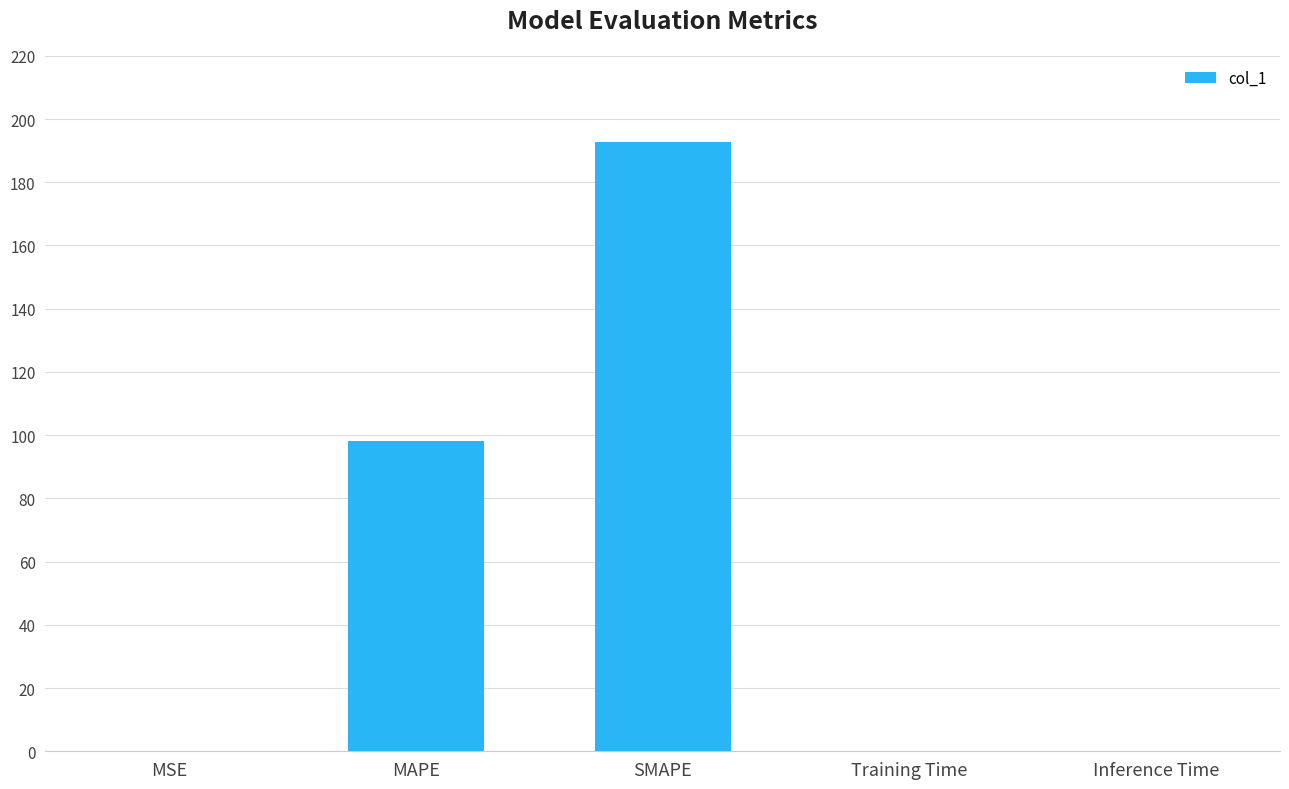

Between Training Time and SMAPE, which is larger?

SMAPE